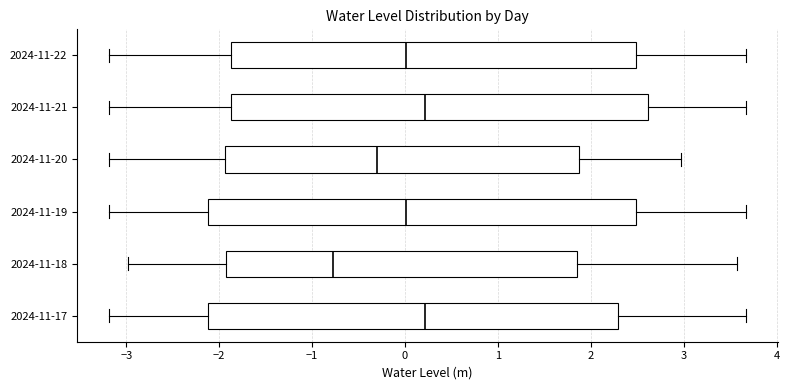

Reading bottom to top, transcribe this box plot: for each box, give where its median line is, the range the box spans, and where its two whiskers end, as read against the x-axis. The values are not printed on the chart, so give them approximately, as read against the axis.

2024-11-17: median 0.2, box -2.1 to 2.3, whiskers -3.2 to 3.7
2024-11-18: median -0.8, box -1.9 to 1.9, whiskers -3.0 to 3.6
2024-11-19: median 0.0, box -2.1 to 2.5, whiskers -3.2 to 3.7
2024-11-20: median -0.3, box -1.9 to 1.9, whiskers -3.2 to 3.0
2024-11-21: median 0.2, box -1.9 to 2.6, whiskers -3.2 to 3.7
2024-11-22: median 0.0, box -1.9 to 2.5, whiskers -3.2 to 3.7